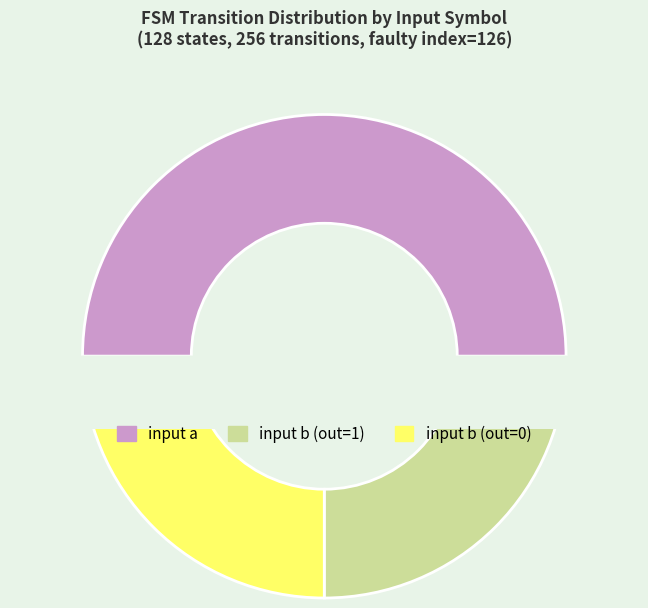

What percentage is the input b (output 1) slice, to the nearest percent?

25%